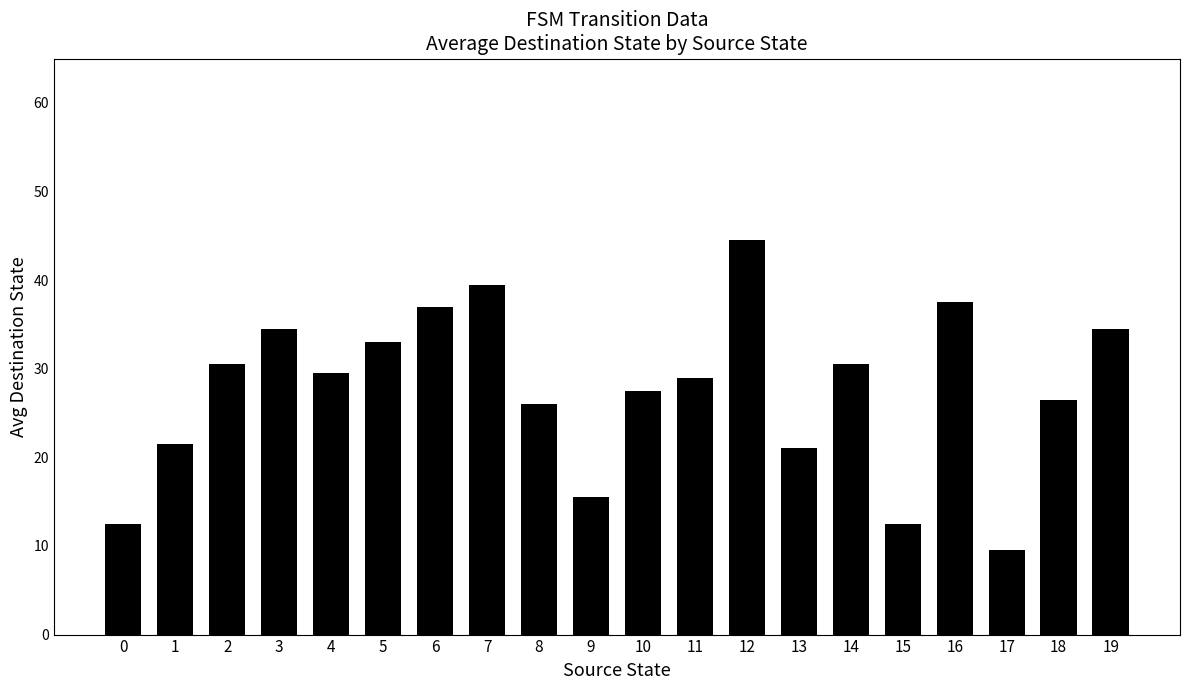

Is it true that the value at 17 is 9.5?

True